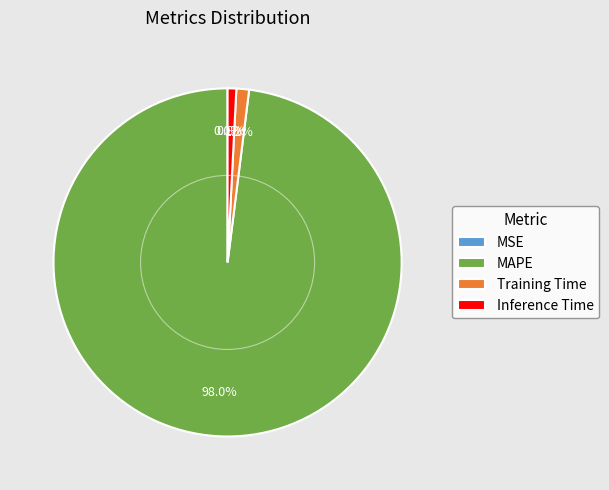

Combined, what portion of the pie is Inference Time and MAPE?

98.8%